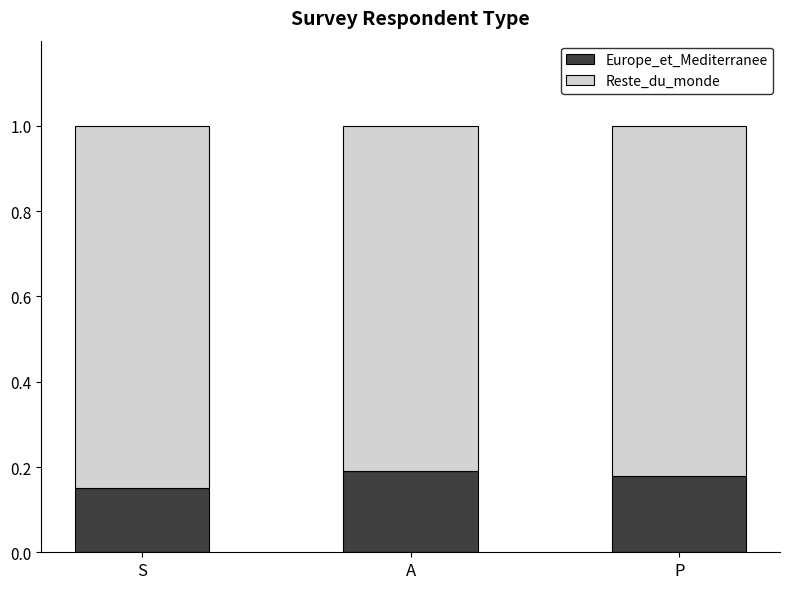

What is the total value across all series at S?

1.0